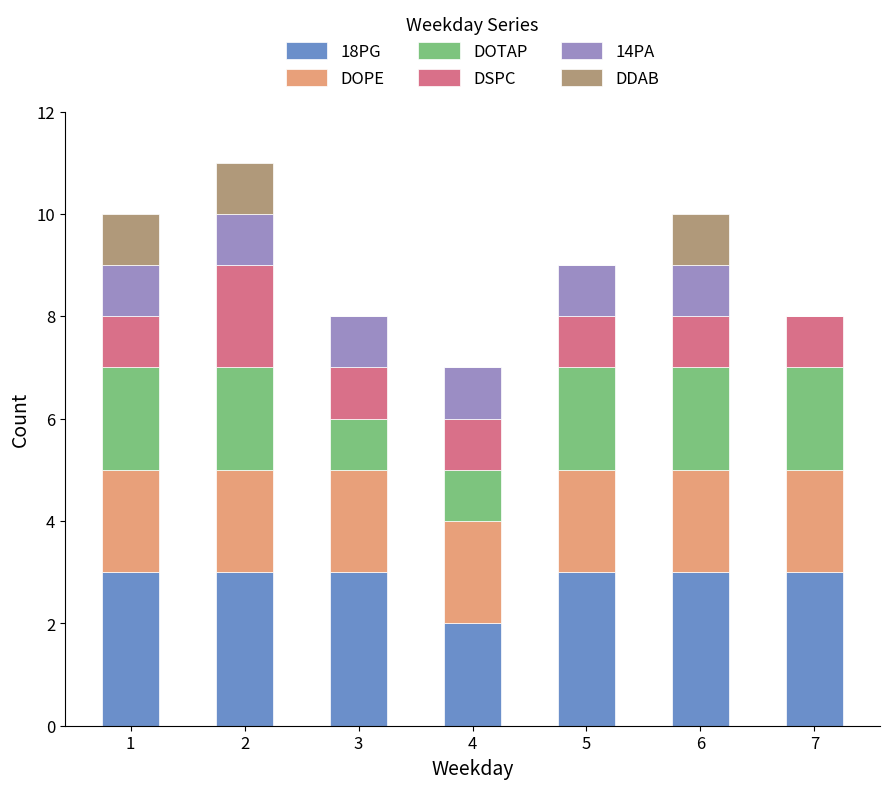

True or false: 18PG has a value of 5 at 5.

False